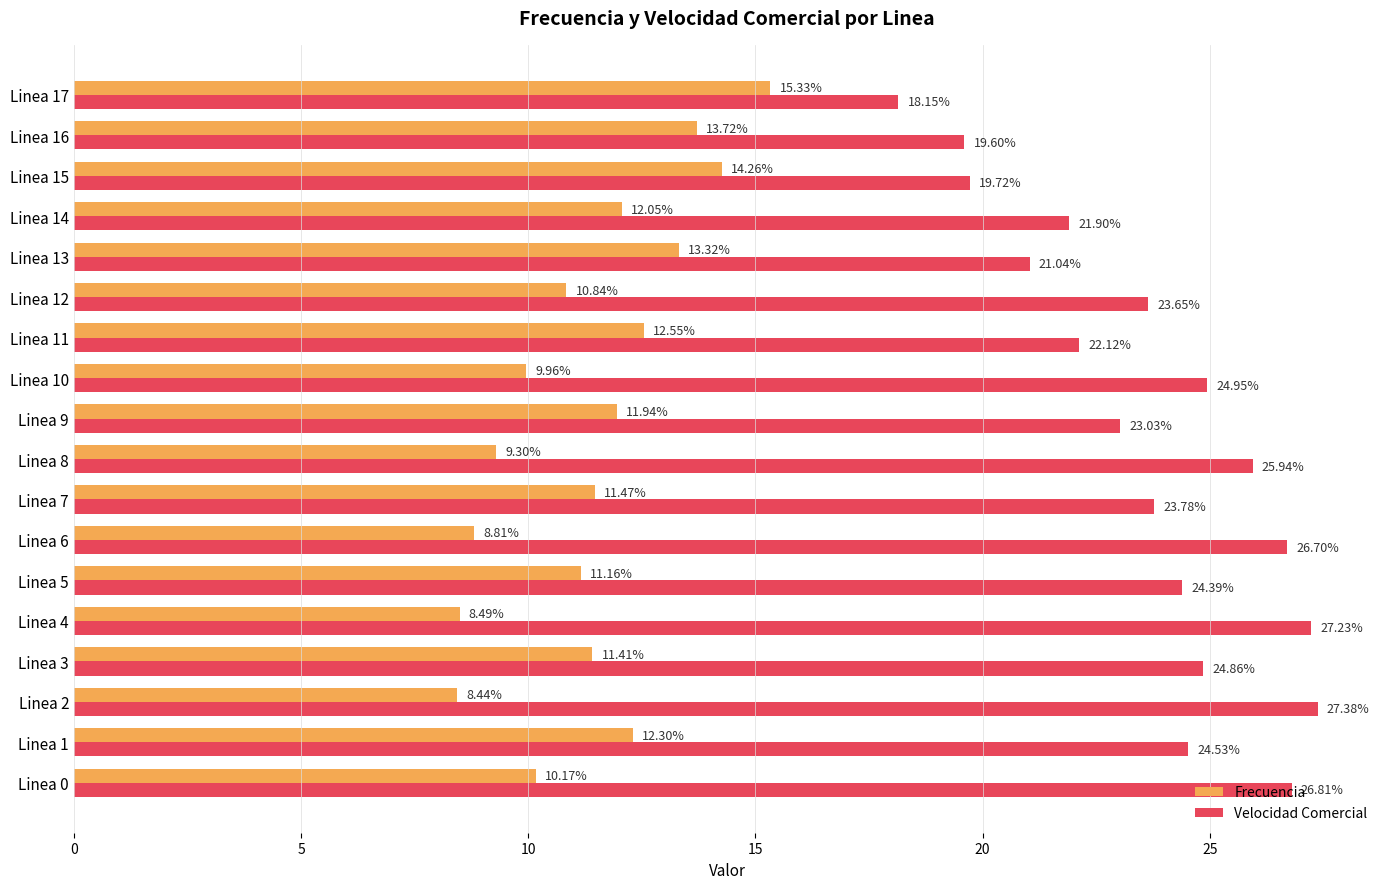

At how many categories does at least one series exceed 23?

12